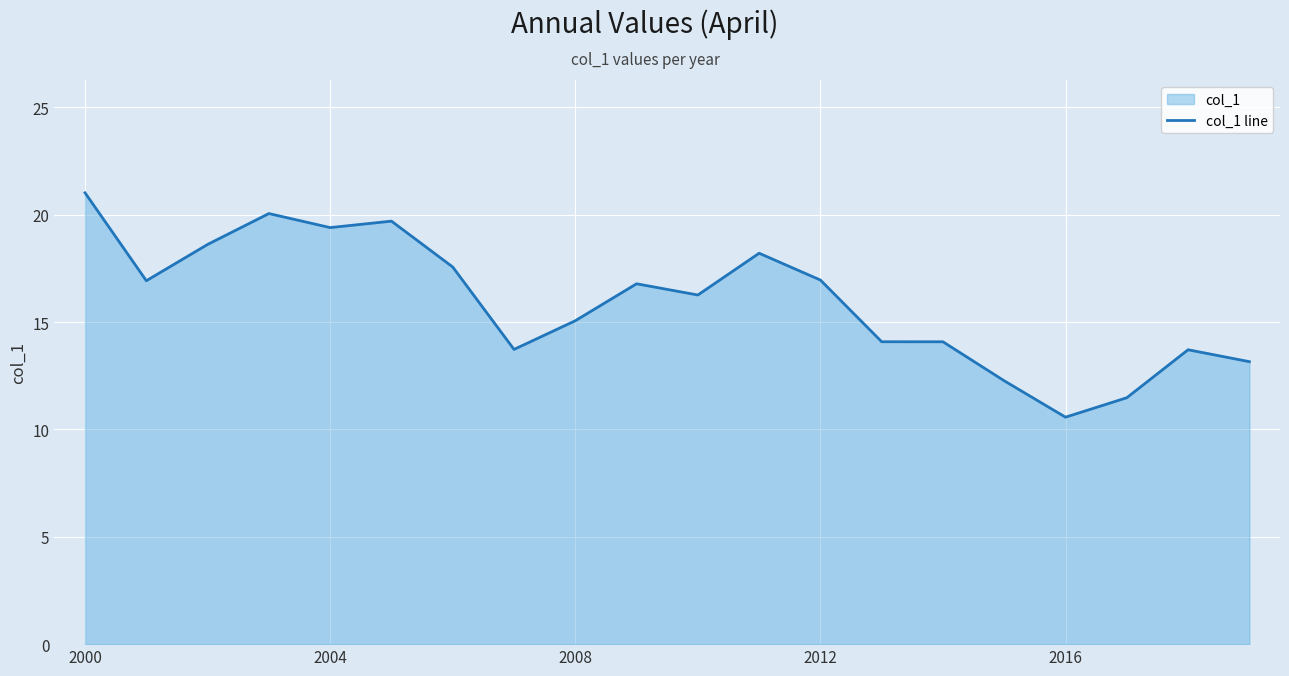

What is the value of the 7th point from the left?

17.6